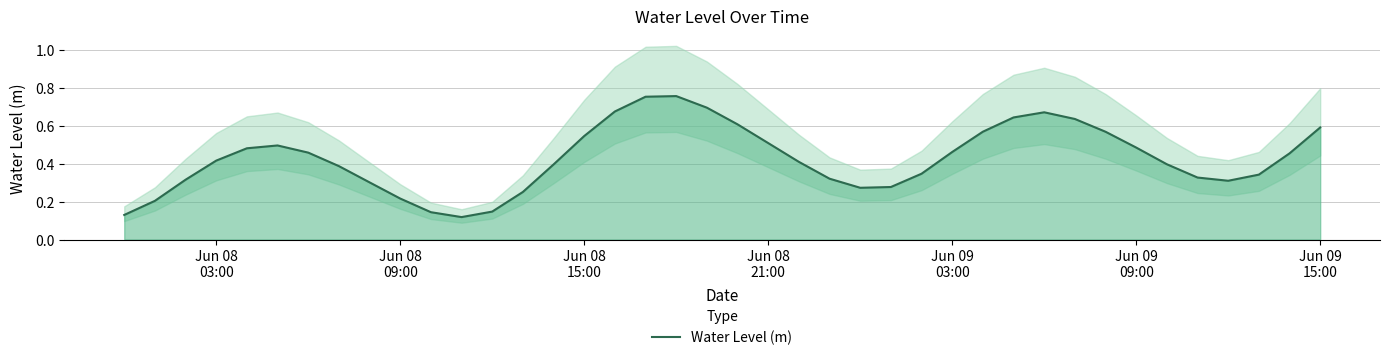

How many values are between 0 and 1?

40